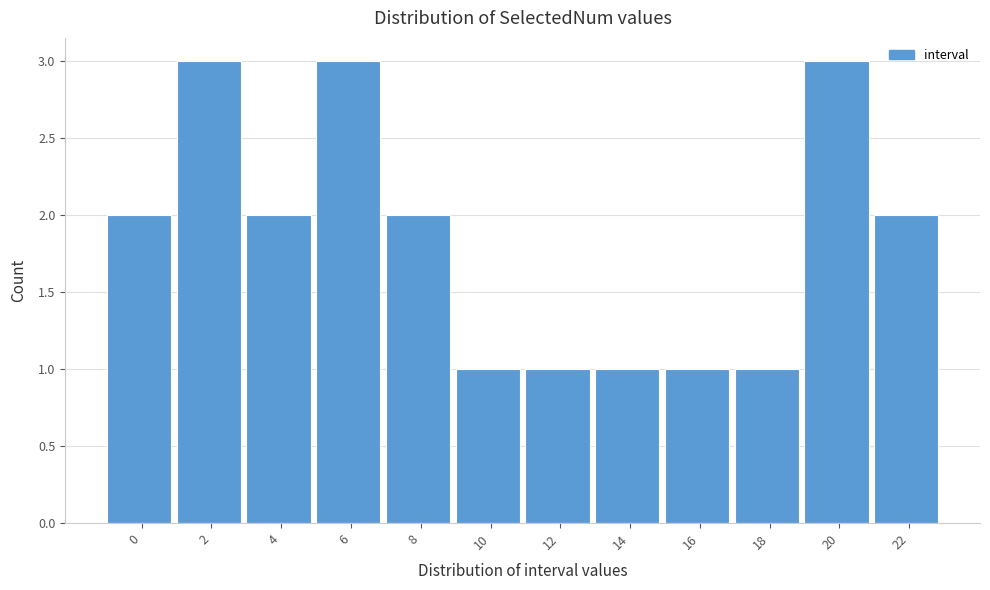

Reading left to right, extract all data points from this chart.

2	3	2	3	2	1	1	1	1	1	3	2